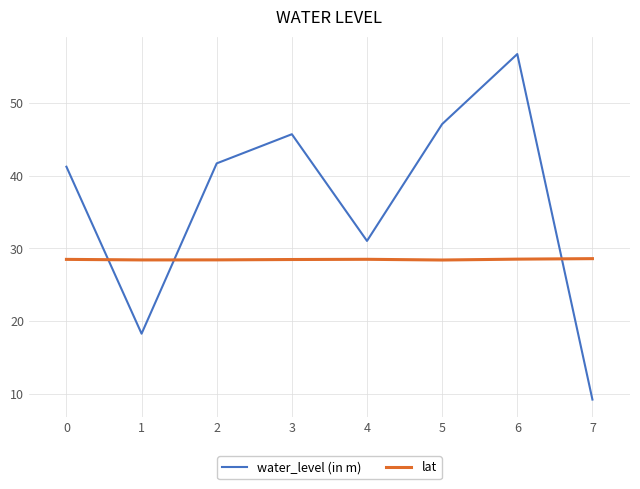

True or false: lat and water_level (in m) cross at least once.

True